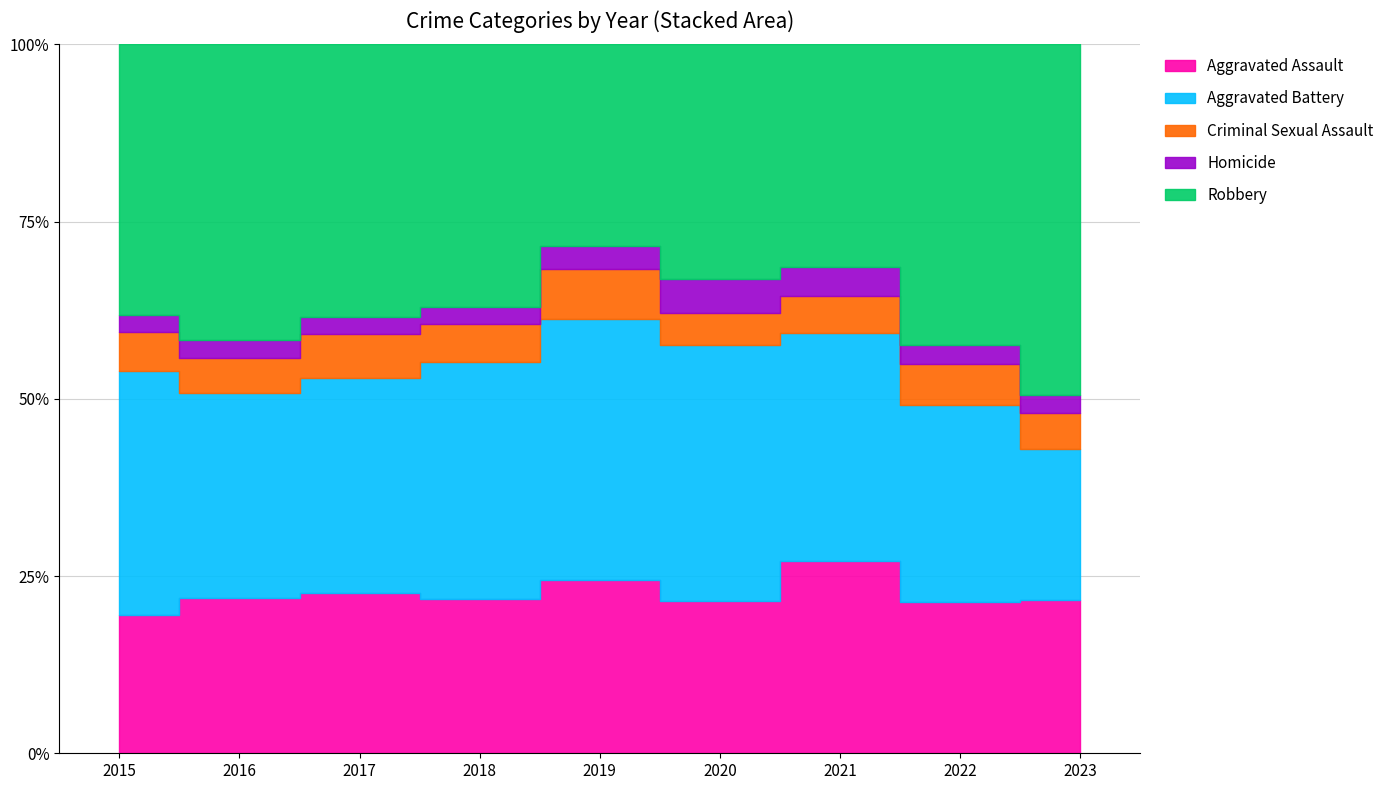

Reading right to left, what are all the values shown in this chart?

Aggravated Assault: 2023=128	2022=216	2021=246	2020=214	2019=217	2018=229	2017=275	2016=252	2015=179
Aggravated Battery: 2023=126	2022=280	2021=293	2020=361	2019=327	2018=353	2017=371	2016=331	2015=315
Criminal Sexual Assault: 2023=30	2022=58	2021=47	2020=45	2019=63	2018=56	2017=75	2016=56	2015=50
Homicide: 2023=15	2022=27	2021=37	2020=48	2019=29	2018=26	2017=29	2016=30	2015=21
Robbery: 2023=293	2022=428	2021=286	2020=331	2019=253	2018=390	2017=469	2016=478	2015=350